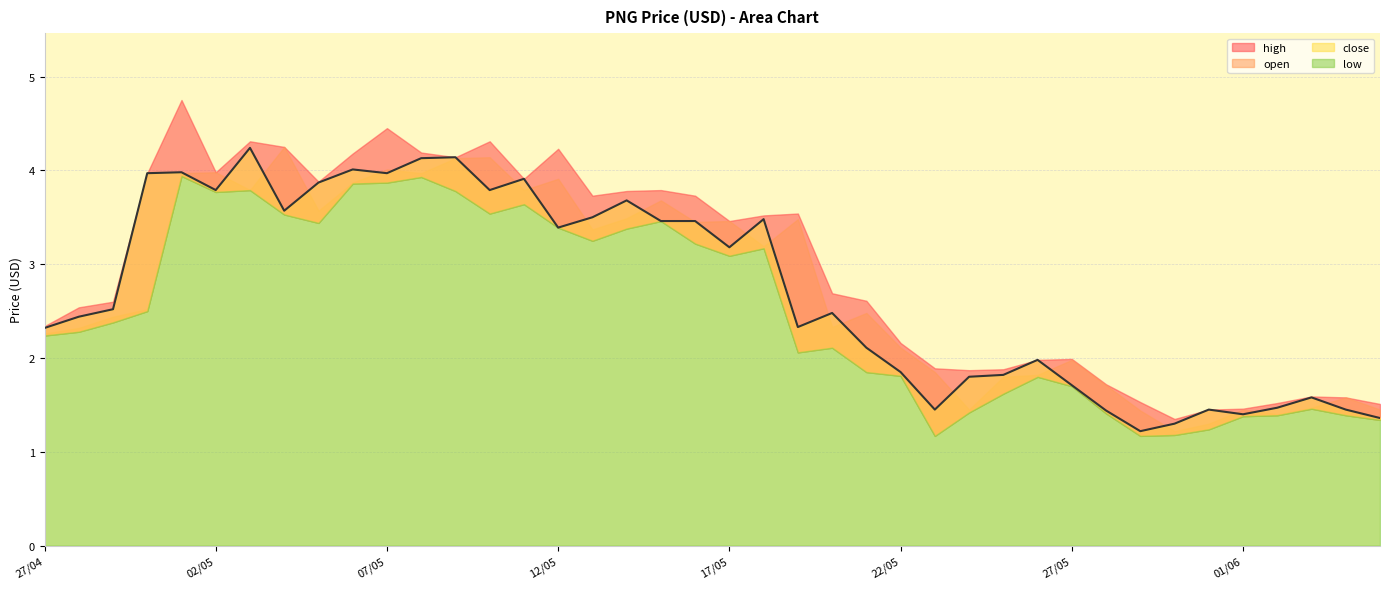

What is the sum of the close values at 31/05 and 08/05?

5.6